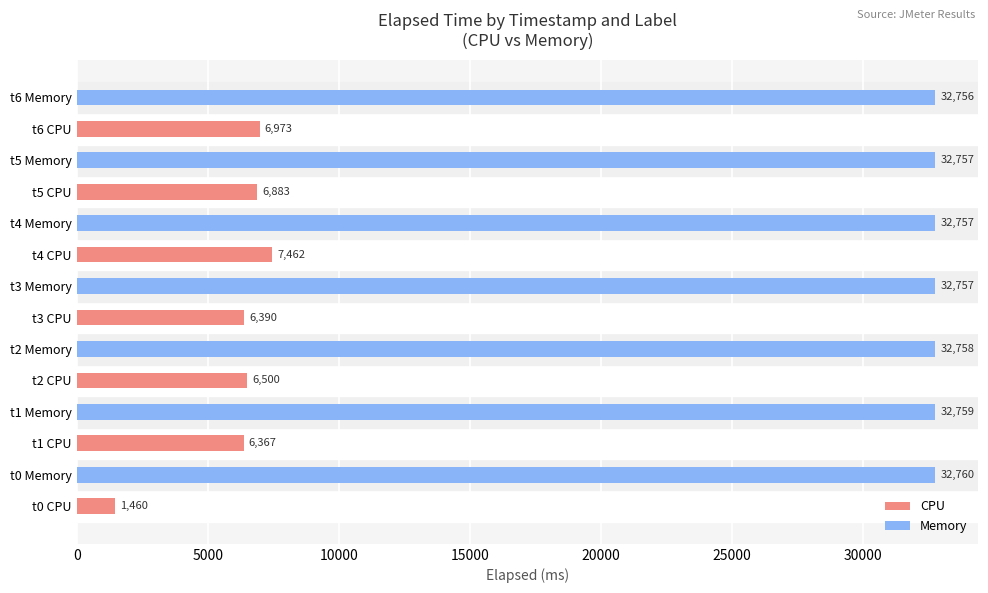

Rank the series by their maximum value, from lowest to highest.

CPU, Memory